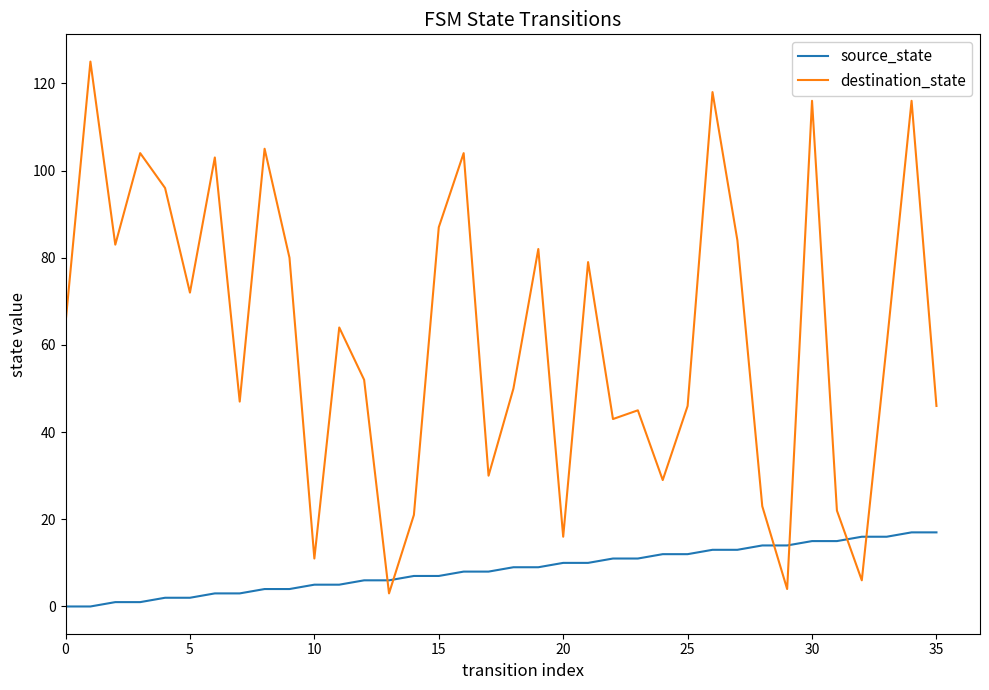

Which series has the largest total across all categories?

destination_state